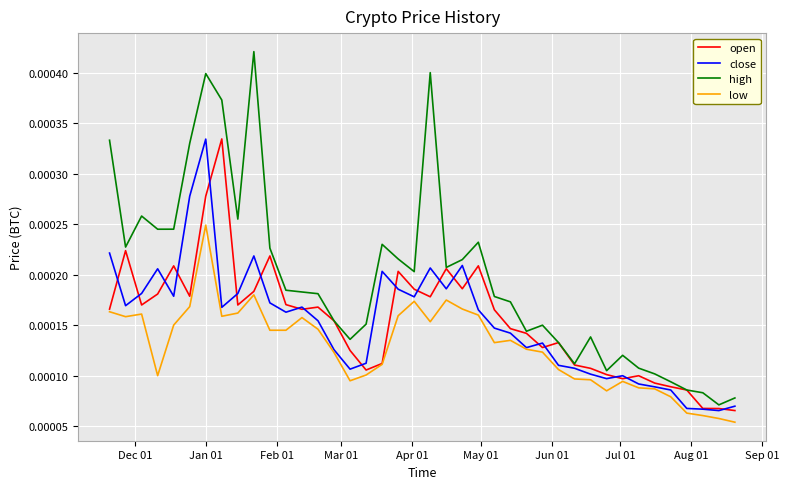

Which series has the largest total across all categories?

high